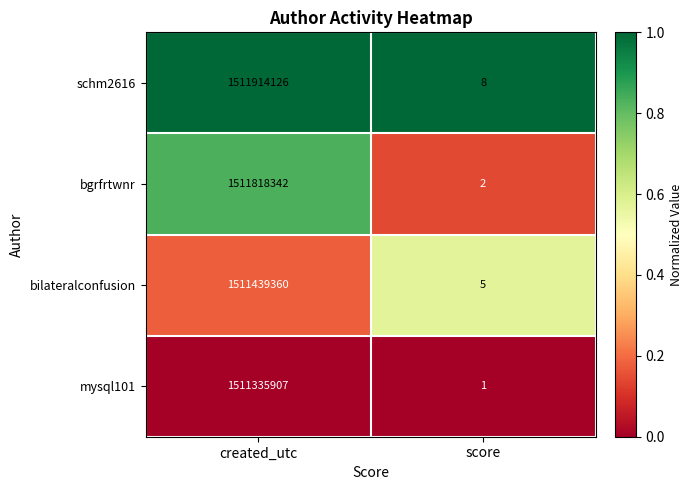

Rank the series at score from highest to lowest value.

schm2616, bilateralconfusion, bgrfrtwnr, mysql101